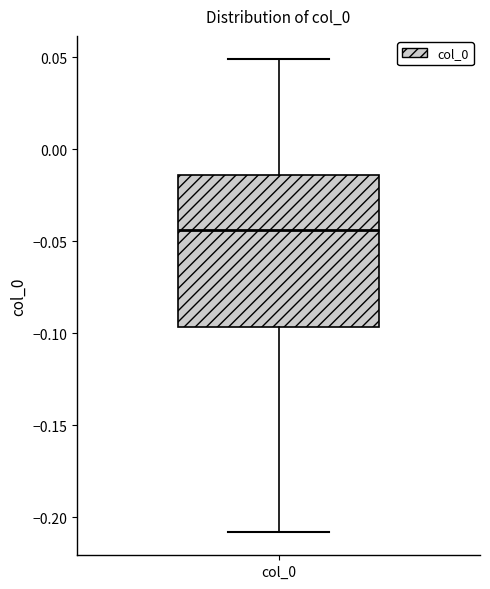

Read this box plot against the y-axis: the position of the median line, the range covered by the box, and the ends of both whiskers. The values are not printed on the chart, so give them approximately, as read against the axis.

median -0.045, box -0.095 to -0.015, whiskers -0.210 to 0.050